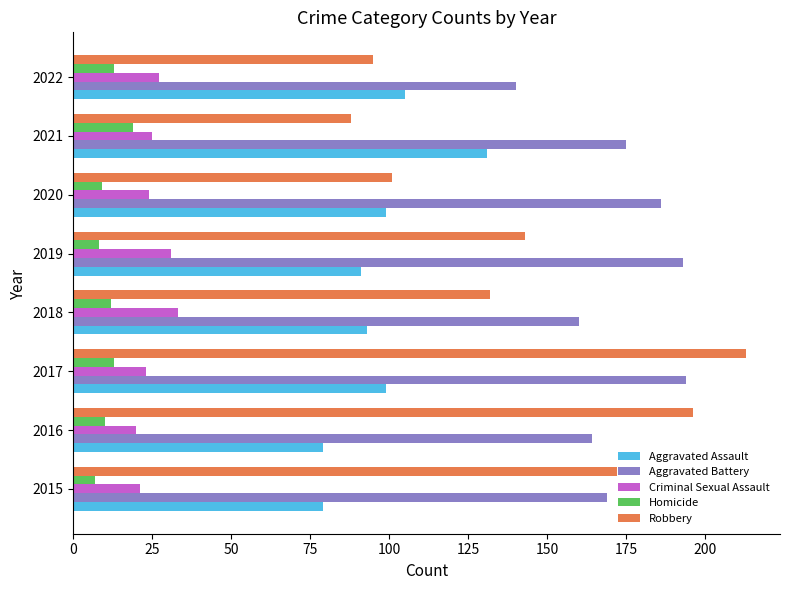

List the series in order of their peak value, lowest first.

Homicide, Criminal Sexual Assault, Aggravated Assault, Aggravated Battery, Robbery